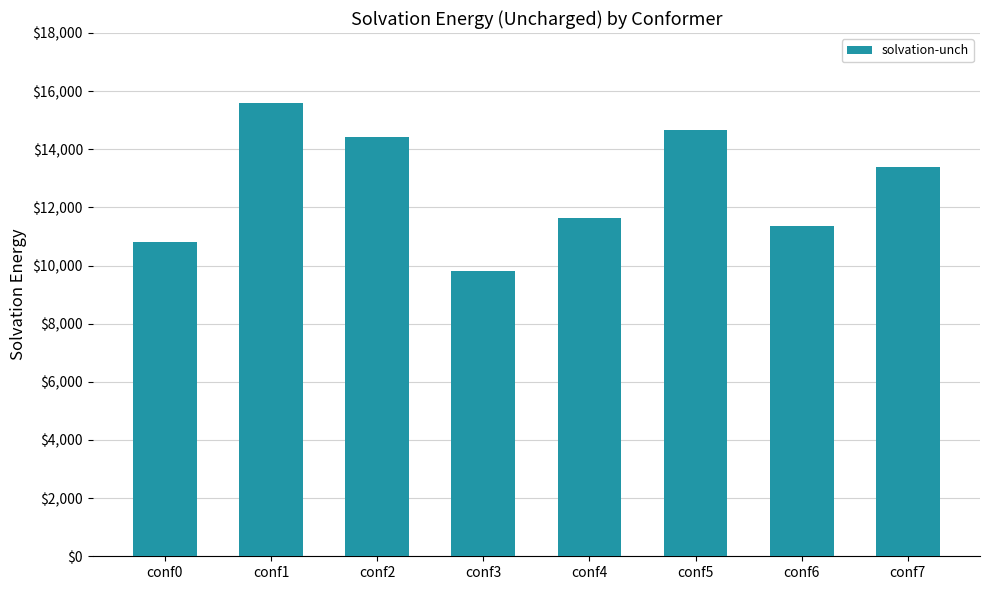

At which category does the chart reach its minimum across all series?

conf3